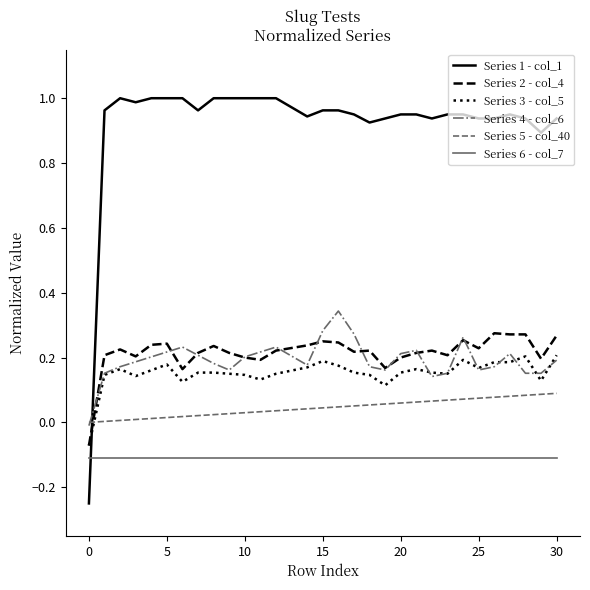

True or false: Series 1 - col_1 and Series 3 - col_5 intersect in this chart.

True